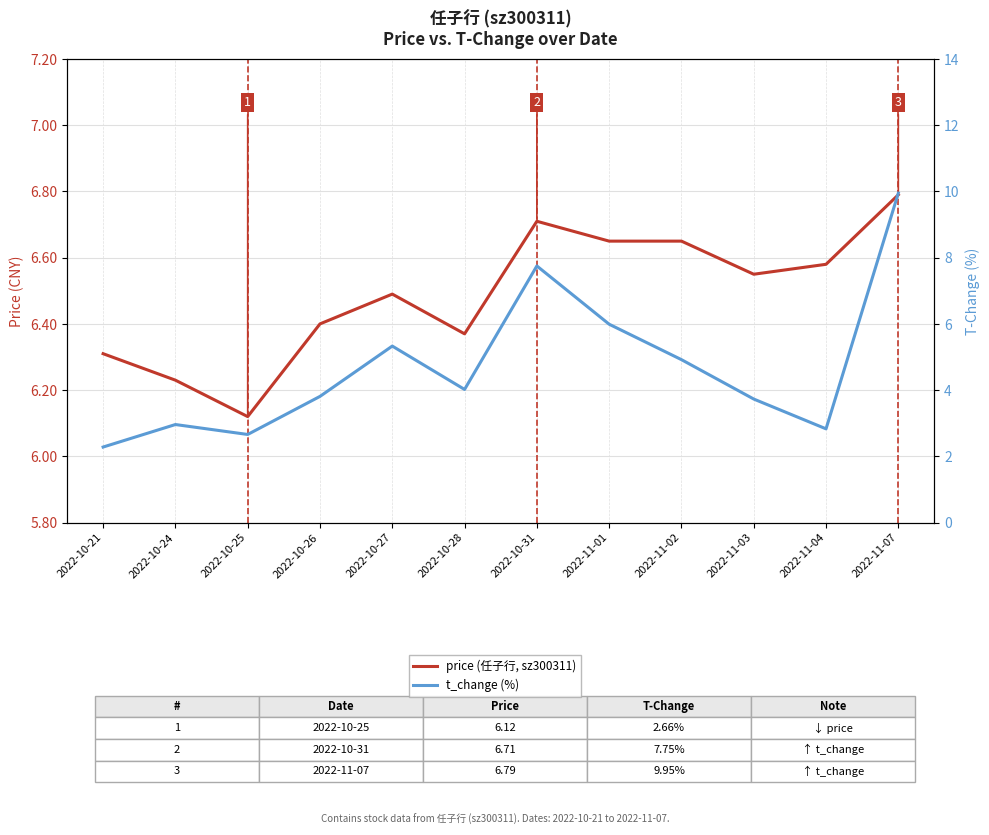

Between 2022-10-24 and 2022-11-02, which series saw the biggest shift?

t_change (%)